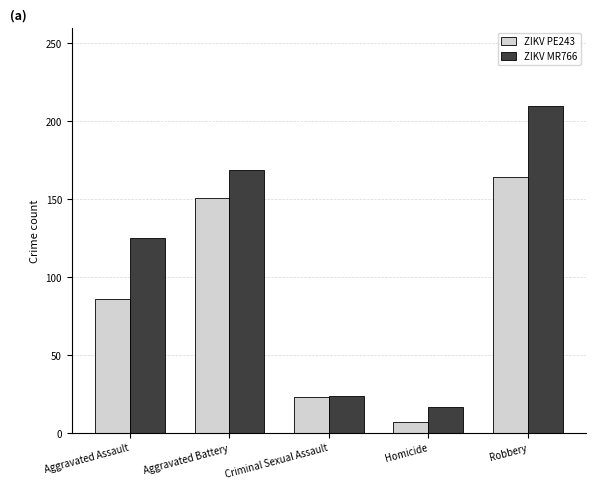

True or false: ZIKV MR766 has a value of 210 at Robbery.

True